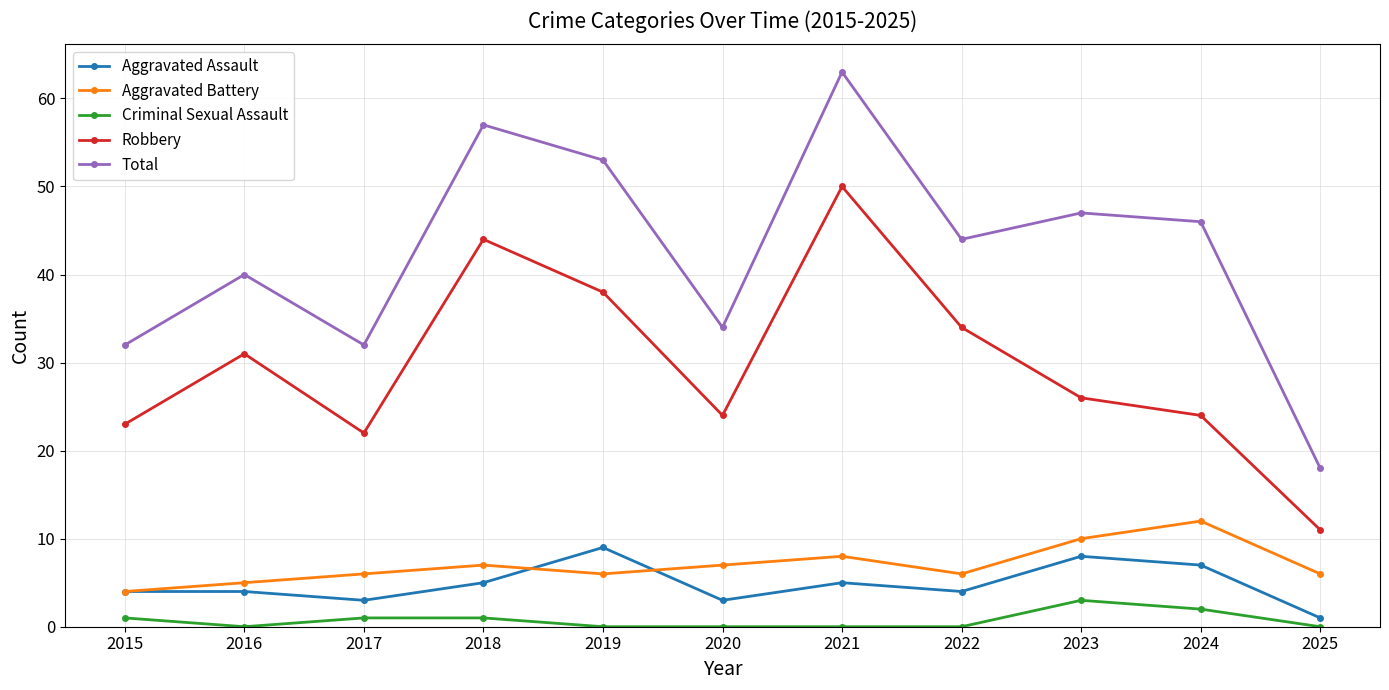

Where is the first local maximum for Robbery?

2016